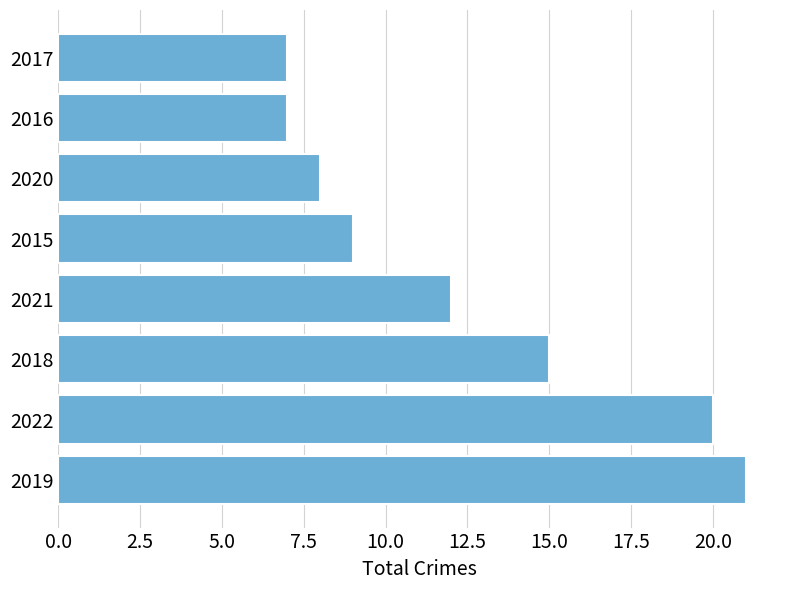

What is the difference between the second highest and second lowest values?

13